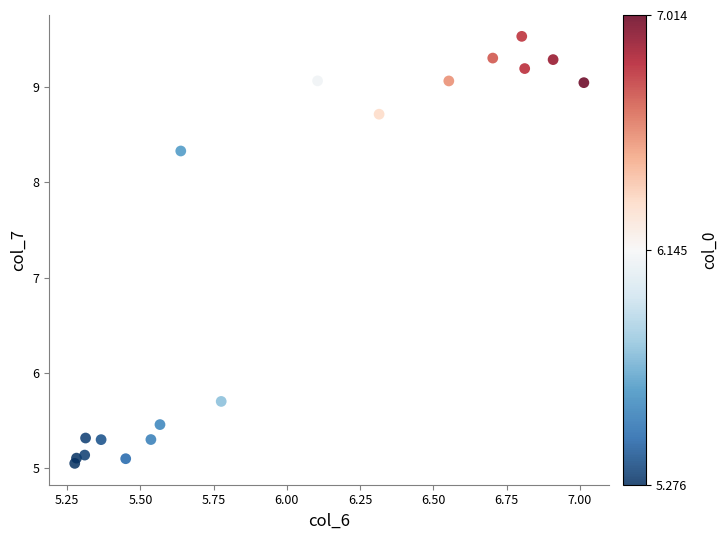

What is the range of Y values (max minus min)?

4.5